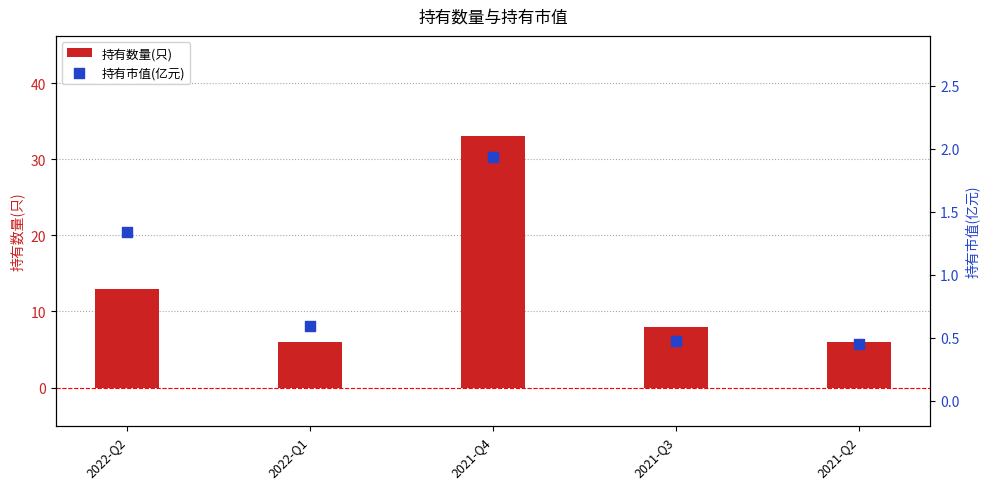

Is the value of 持有市值(亿元) at 2021-Q4 greater than the value of 持有数量(只) at 2021-Q2?

No